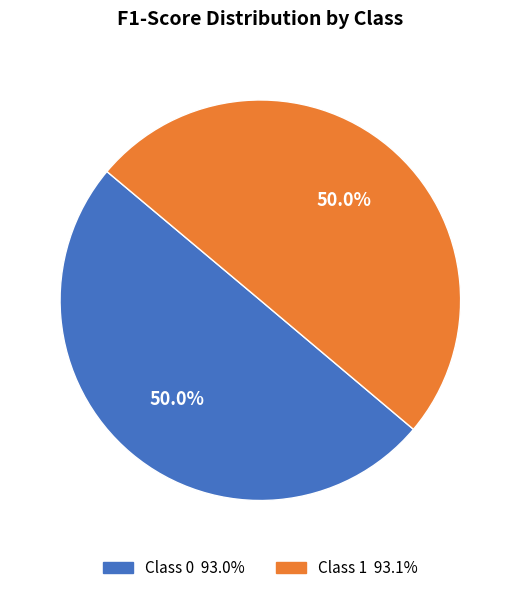

How many slices are in this pie chart?

2